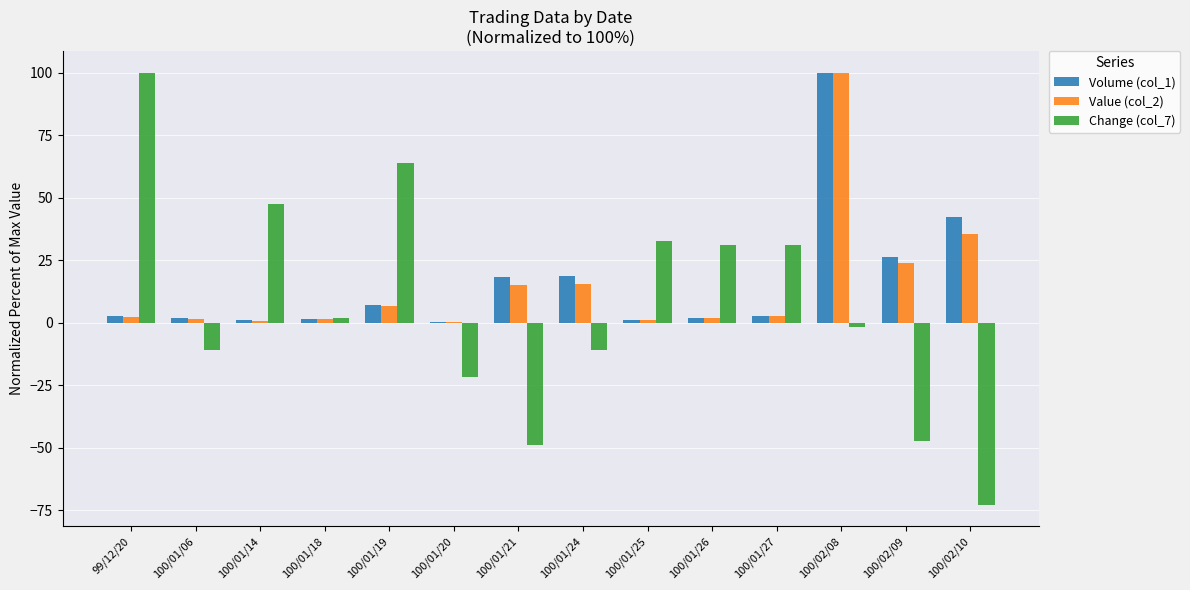

What is the sum of all Value (col_2) values?

207.7